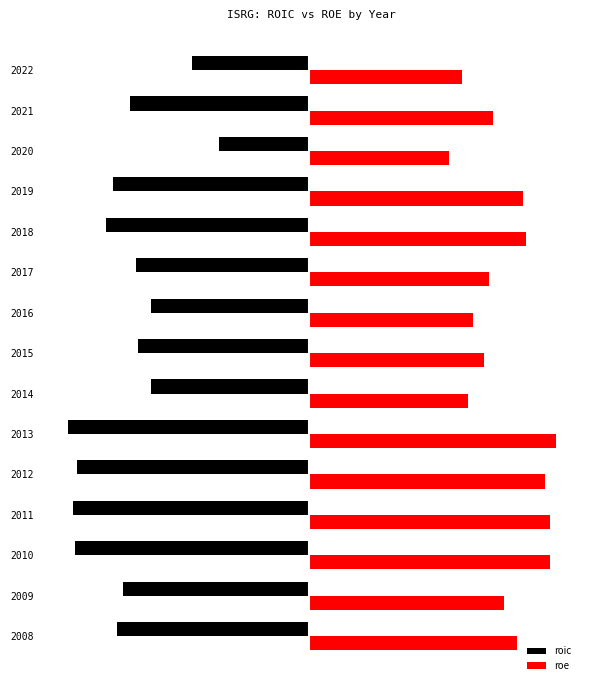

What are all the series names shown in the legend?

roic, roe